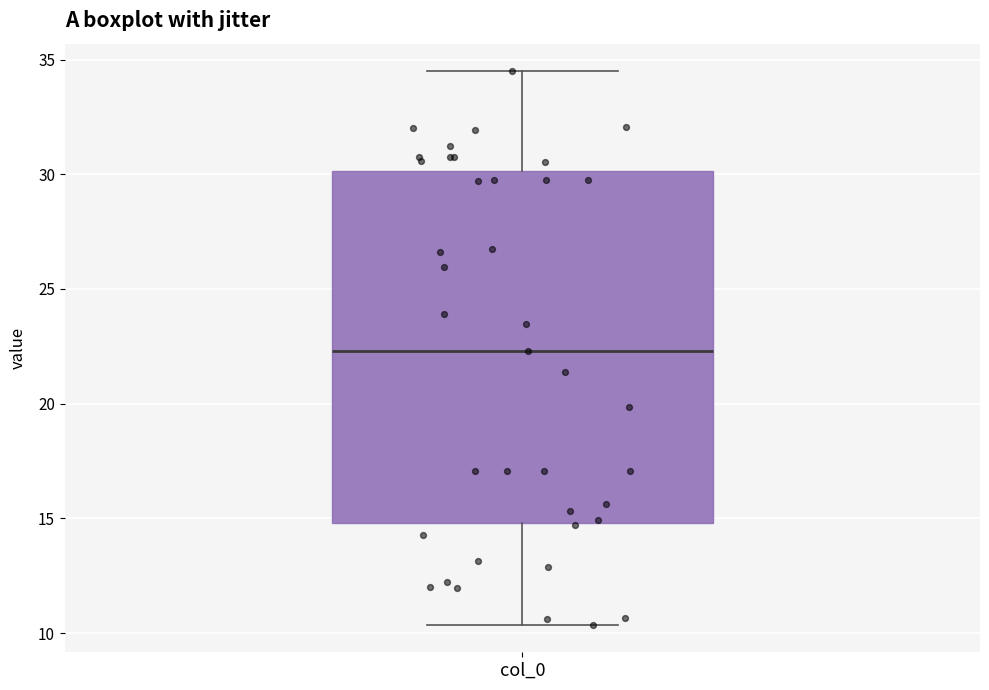

Where is the lower edge of the box for col_0 on the y-axis? The values are not printed on the chart, so give them approximately, as read against the axis.

15.0